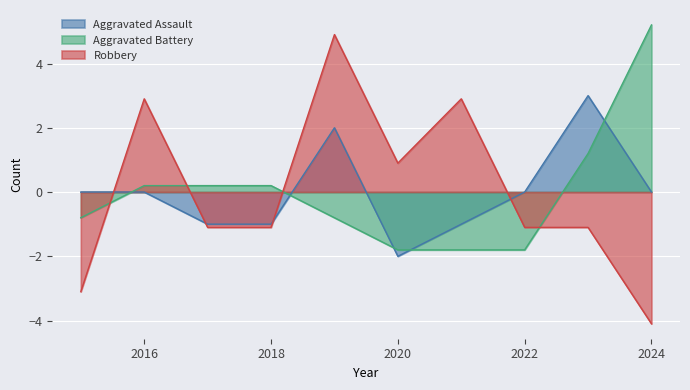

Which series changed the most between 2020 and 2021?

Robbery